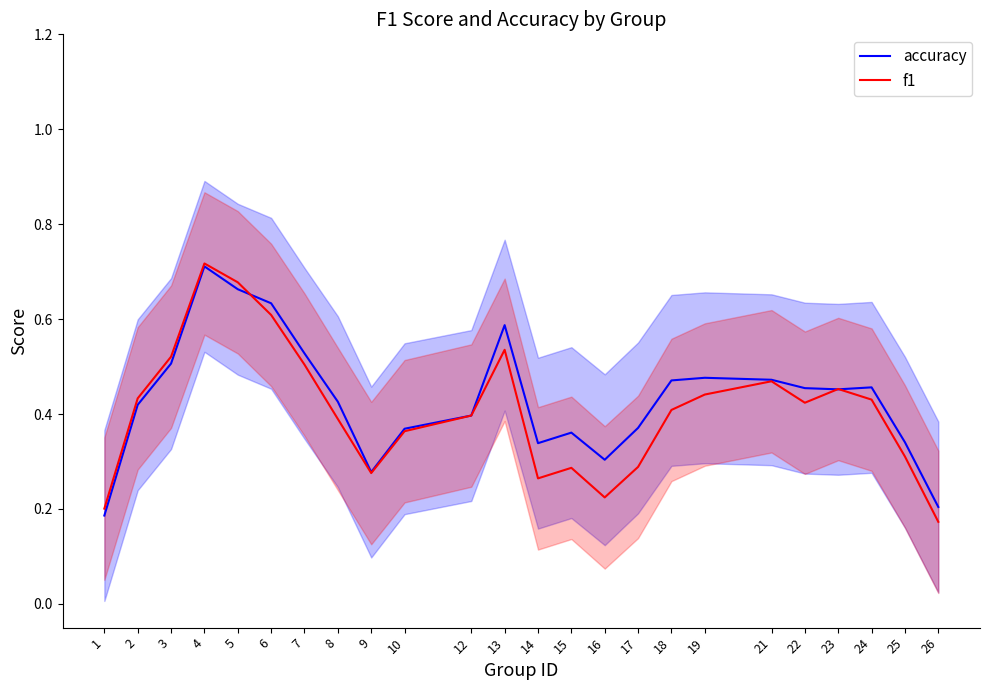

What is the total value across all series at 25?

0.7